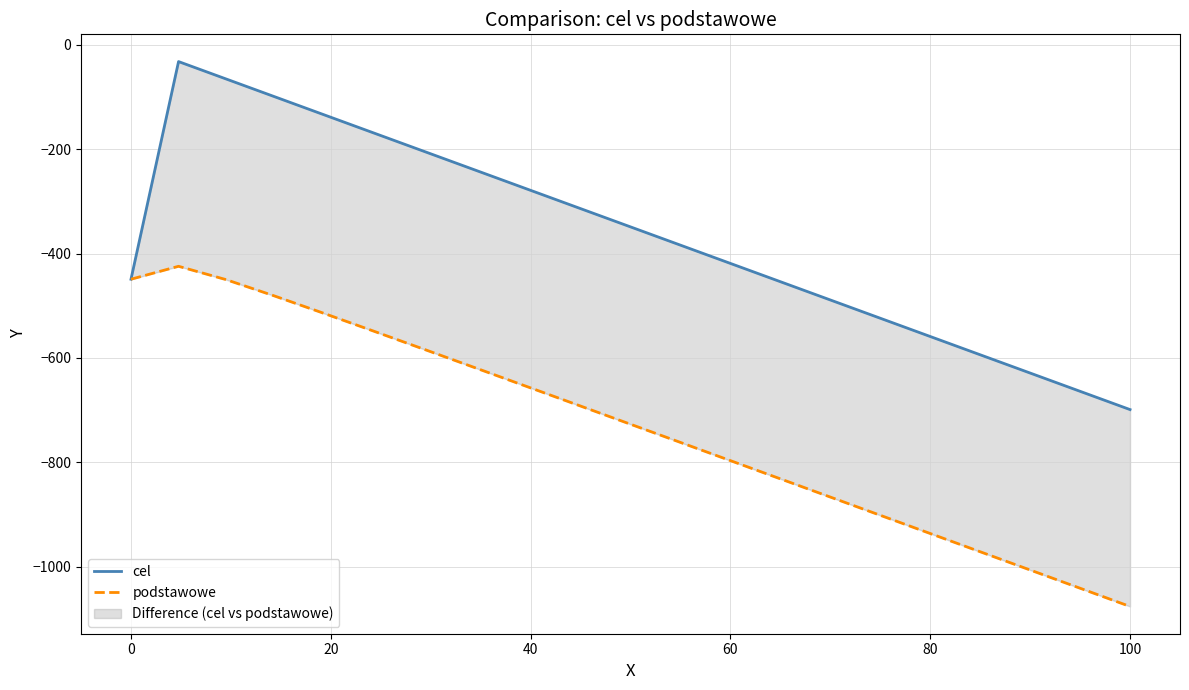

What is the spread (max minus min) of values at 60?

380.5